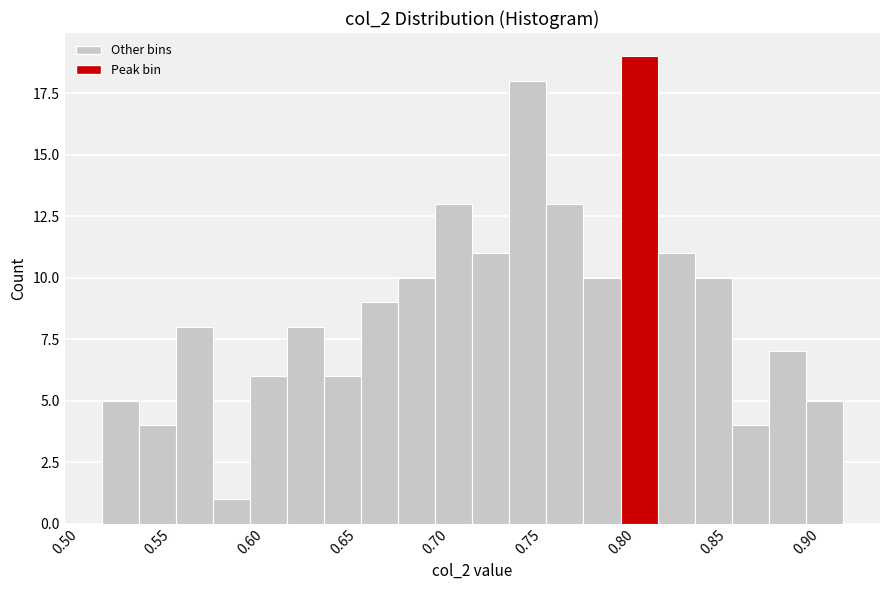

Reading left to right, list every bar in this chart as the range it spans on the x-axis followed by its height. The values are not printed on the chart, so give them approximately, as read against the axis.

0.52 to 0.54: 5
0.54 to 0.56: 4
0.56 to 0.58: 8
0.58 to 0.60: 1
0.60 to 0.62: 6
0.62 to 0.64: 8
0.64 to 0.66: 6
0.66 to 0.68: 9
0.68 to 0.70: 10
0.70 to 0.72: 13
0.72 to 0.74: 11
0.74 to 0.76: 18
0.76 to 0.78: 13
0.78 to 0.80: 10
0.80 to 0.82: 19
0.82 to 0.84: 11
0.84 to 0.86: 10
0.86 to 0.88: 4
0.88 to 0.90: 7
0.90 to 0.92: 5